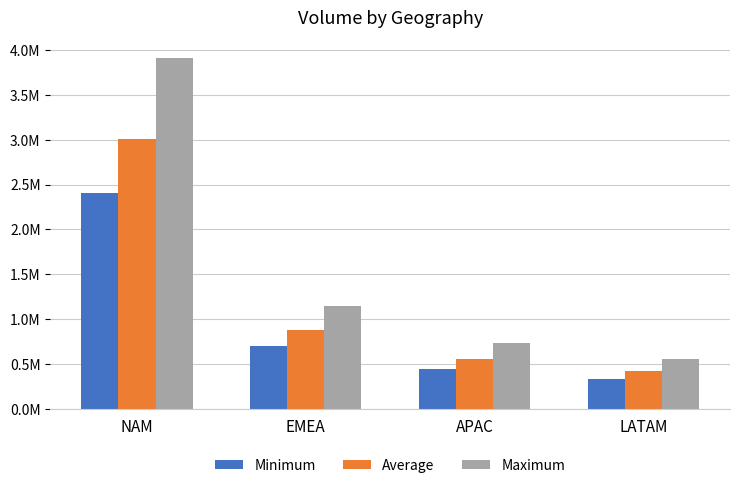

Does the chart contain any negative values?

No